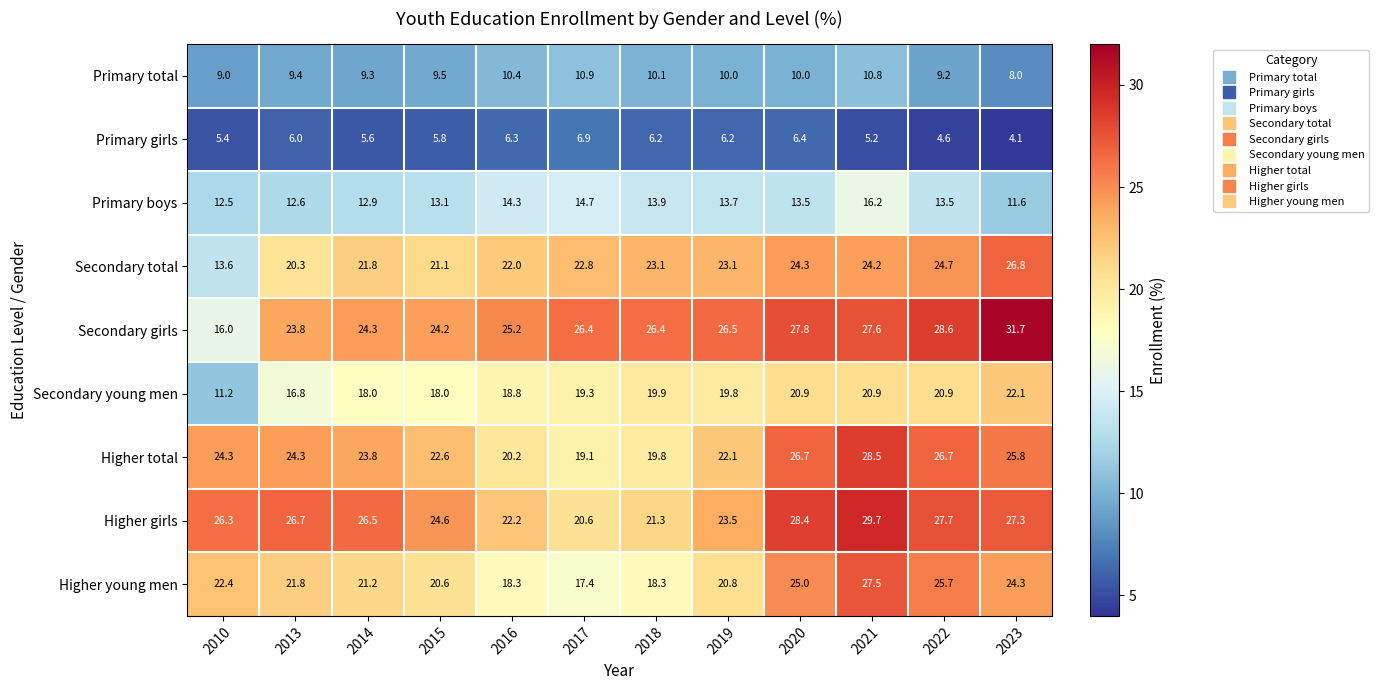

Which category has the highest value across all series?

2023